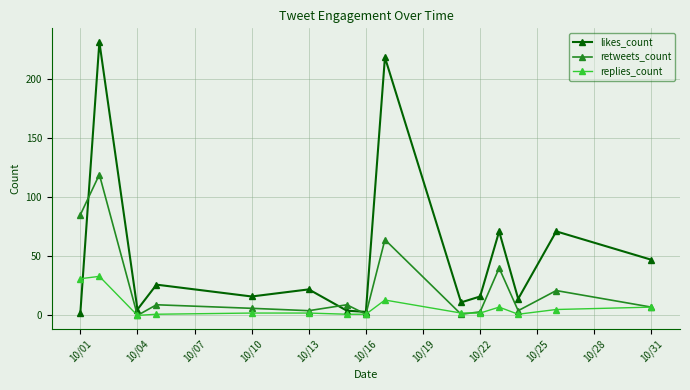

True or false: replies_count has more than 2 interior local peaks.

True